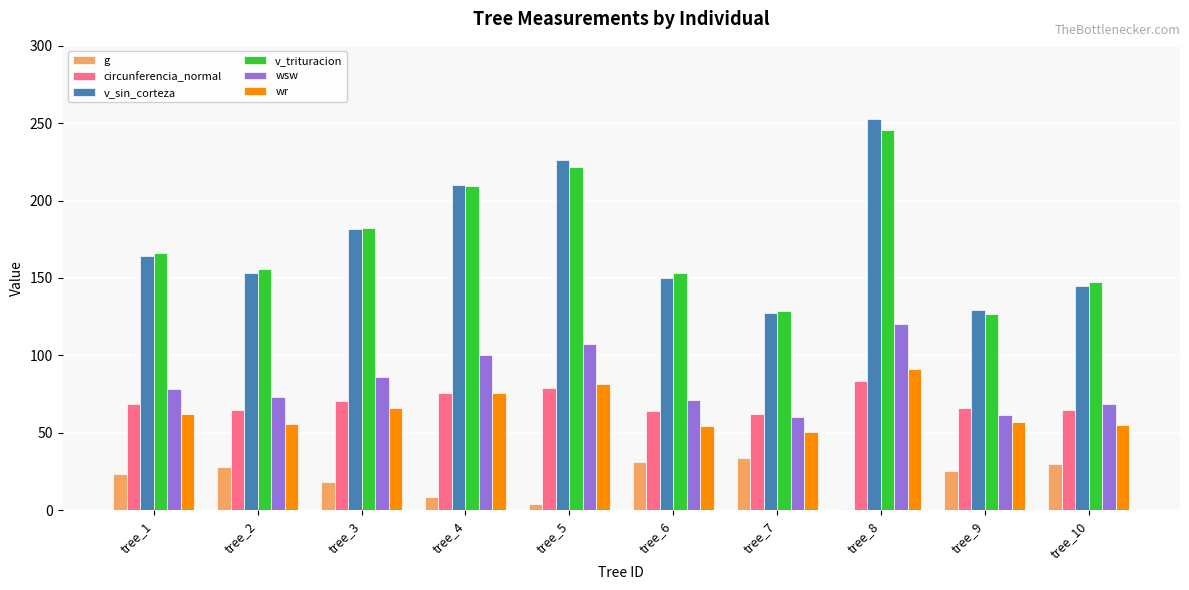

Are the bars horizontal?

No